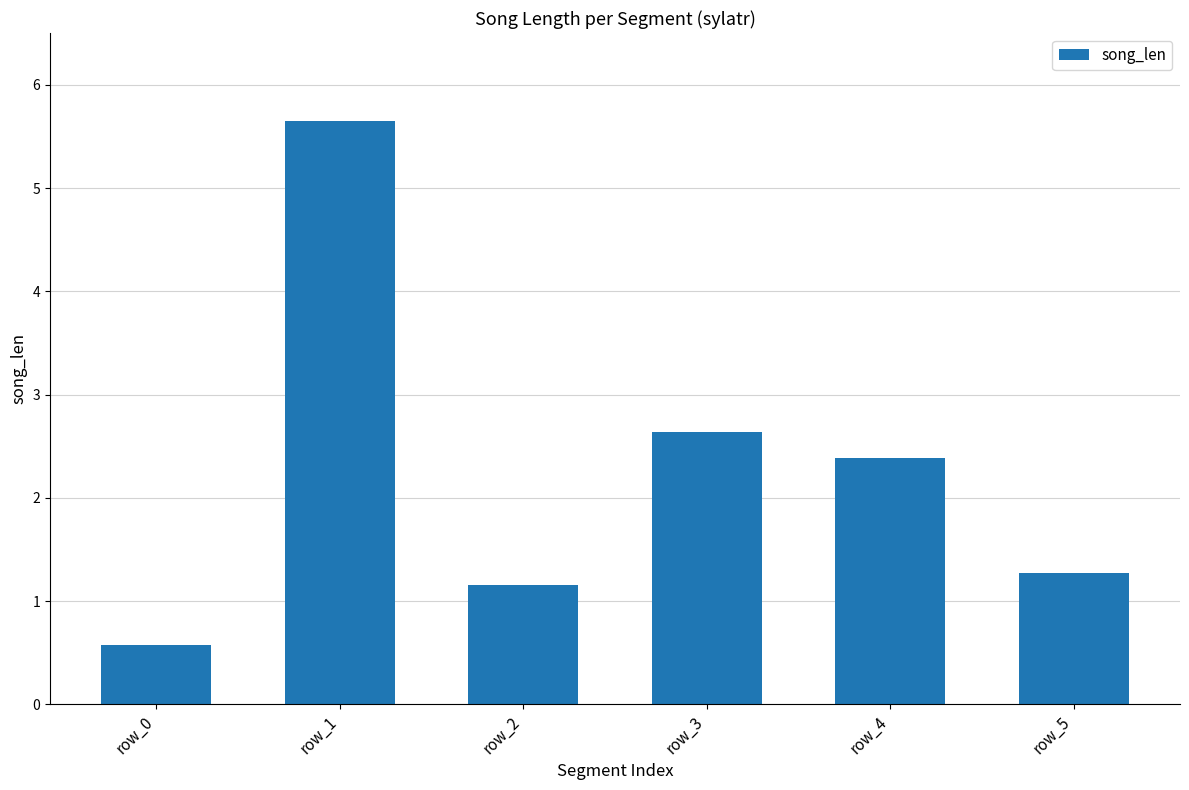

Reading left to right, what are all the values shown in this chart?

0.6	5.7	1.2	2.6	2.4	1.3